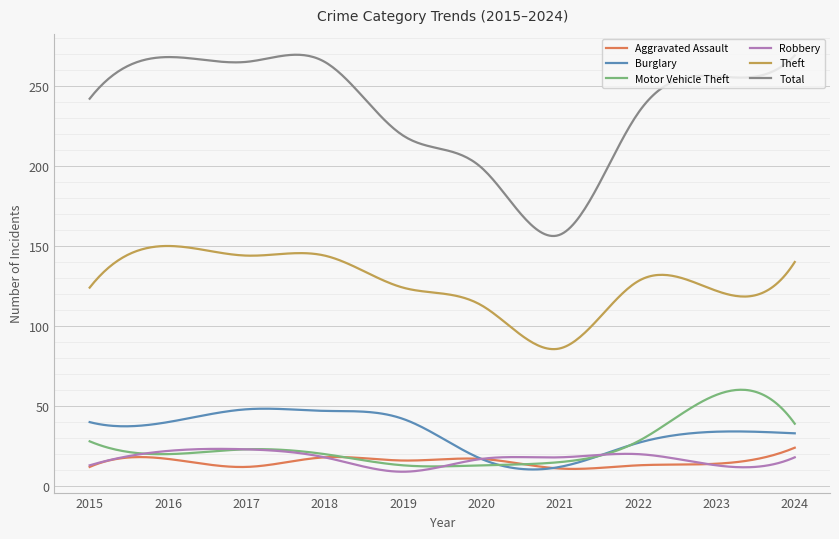

What is the minimum value shown in the chart?

9.0